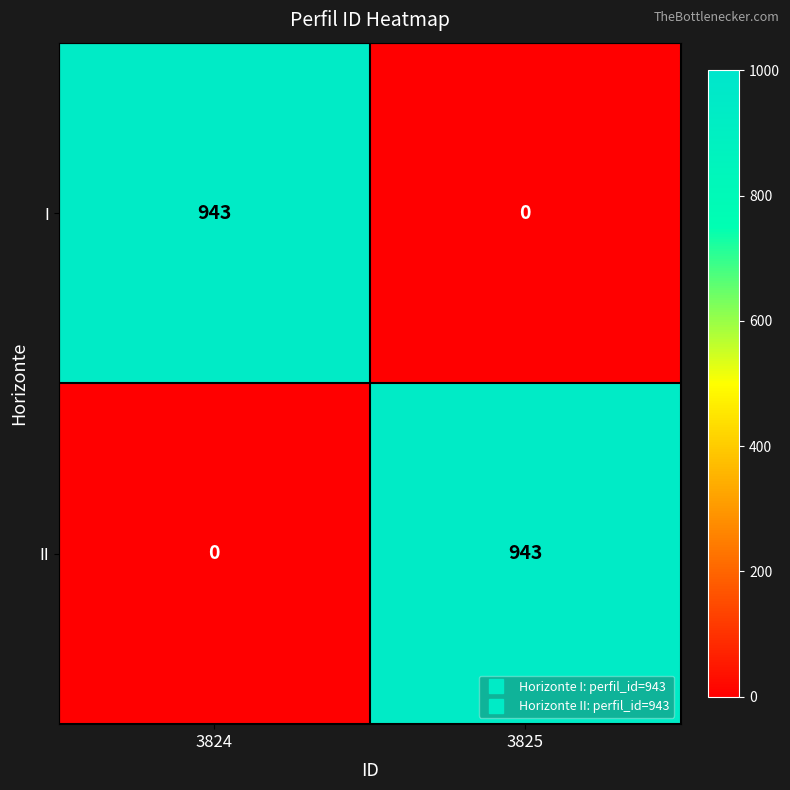

What is the maximum value for I?

943